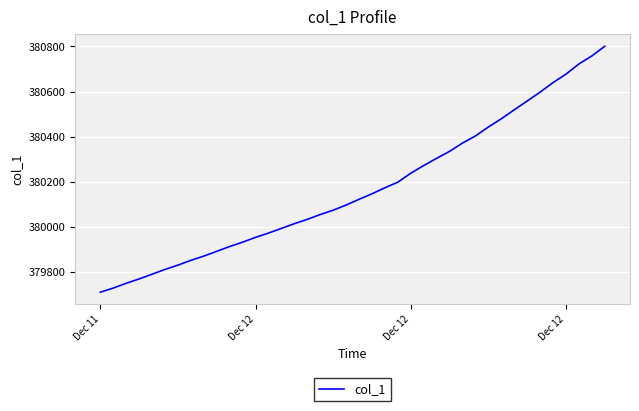

What is the average value?

380170.8